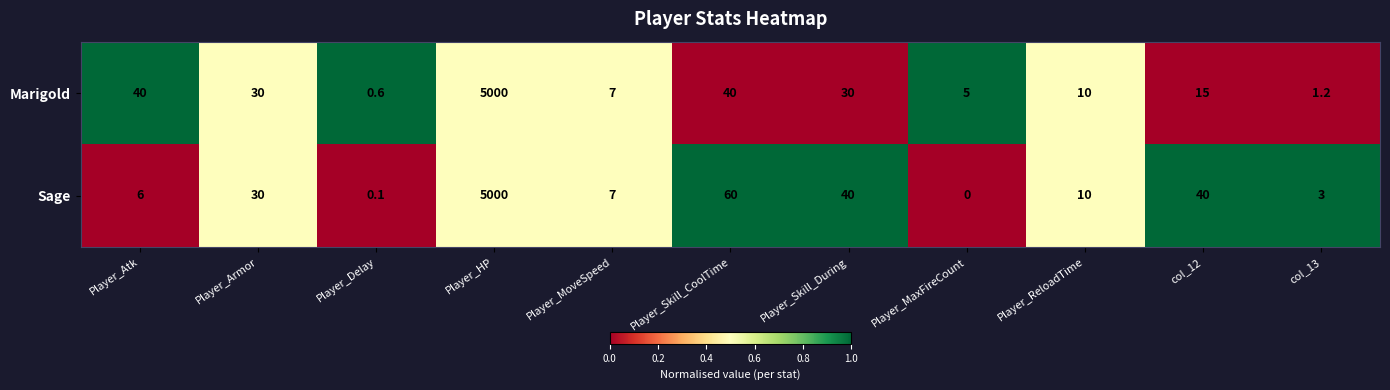

Which series has the largest range (max minus min)?

Sage